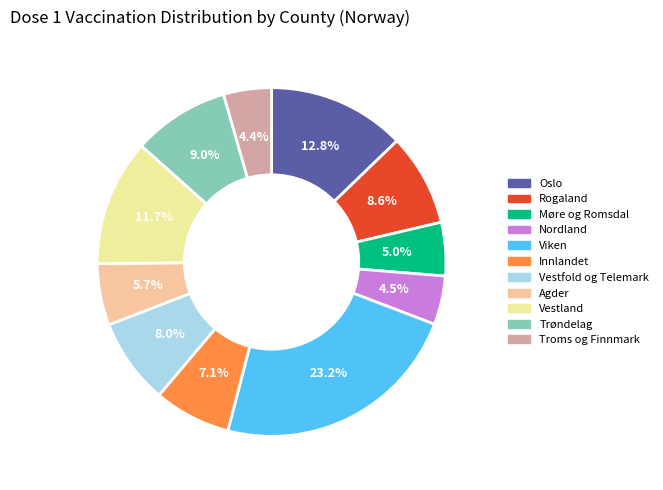

What percentage do Oslo and Agder together represent?

18.5%